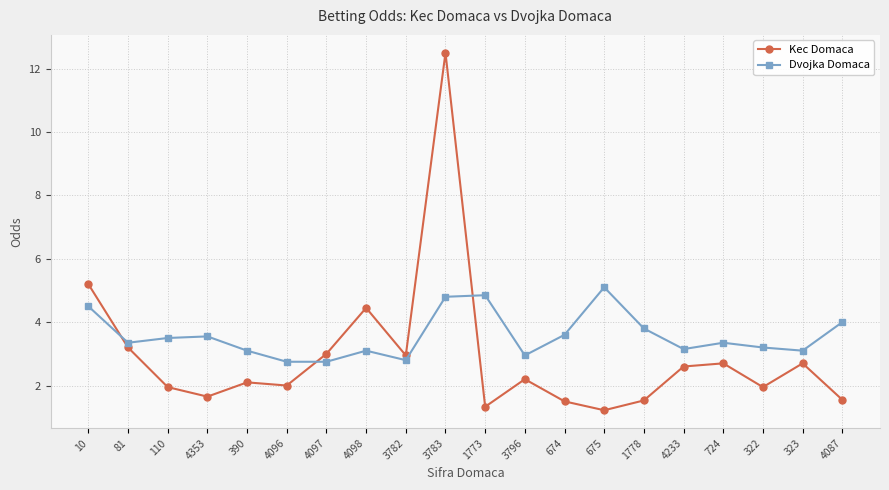

At which category does Dvojka Domaca reach its first local valley?

81